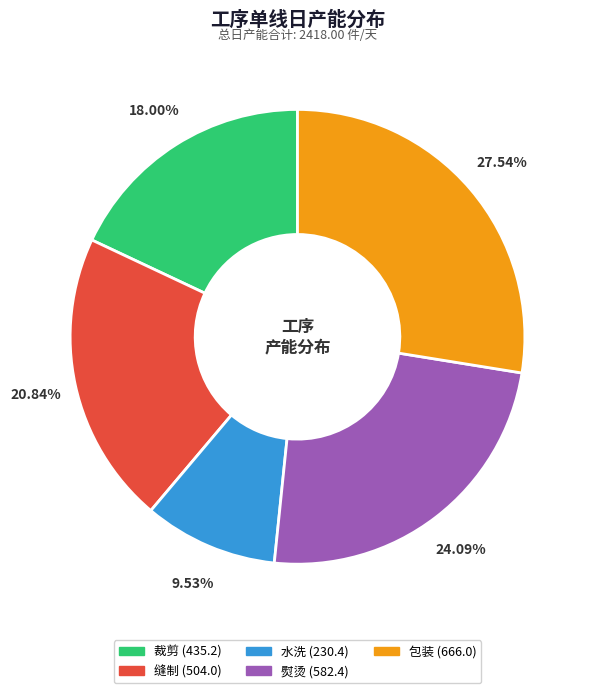

To the nearest percent, what is the combined percentage of 包装 and 缝制?

48%